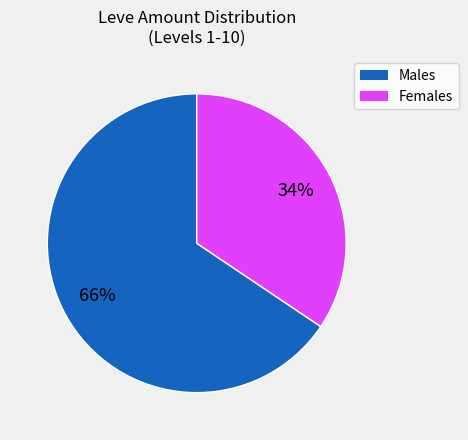

Count the number of slices in the pie.

2